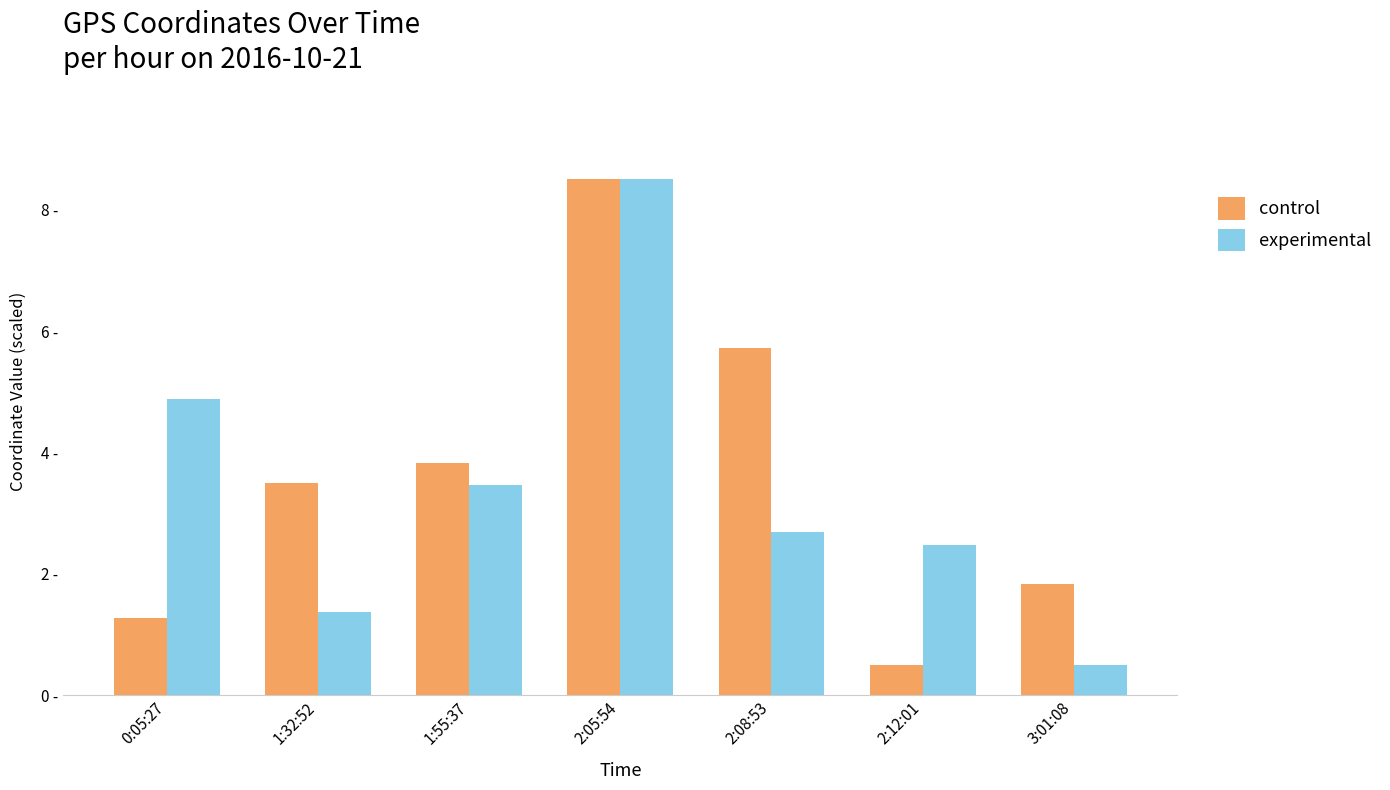

What is the label of the 5th bar from the right?

1:55:37